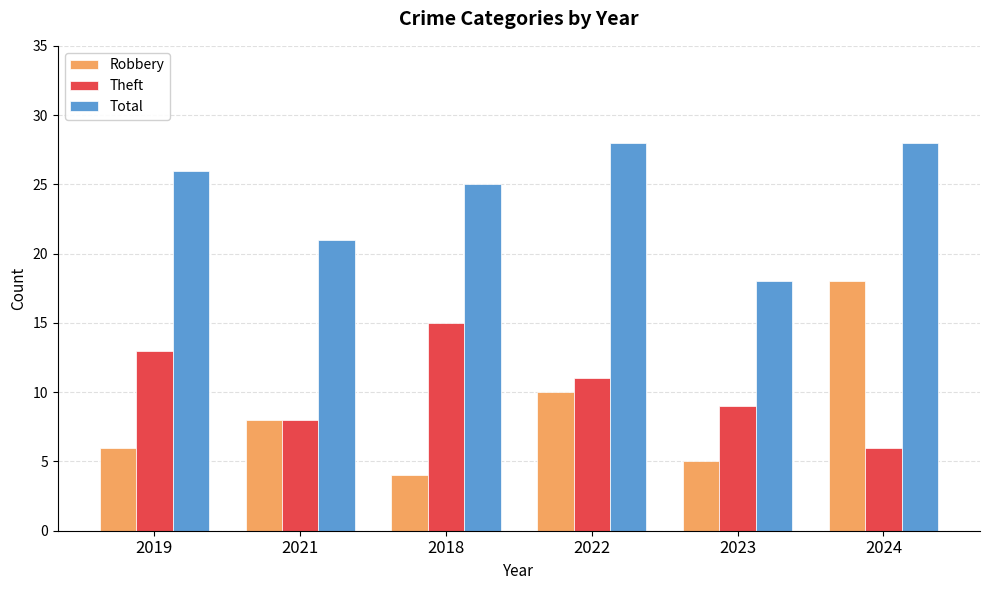

Is the value of Total at 2018 greater than the value of Robbery at 2018?

Yes